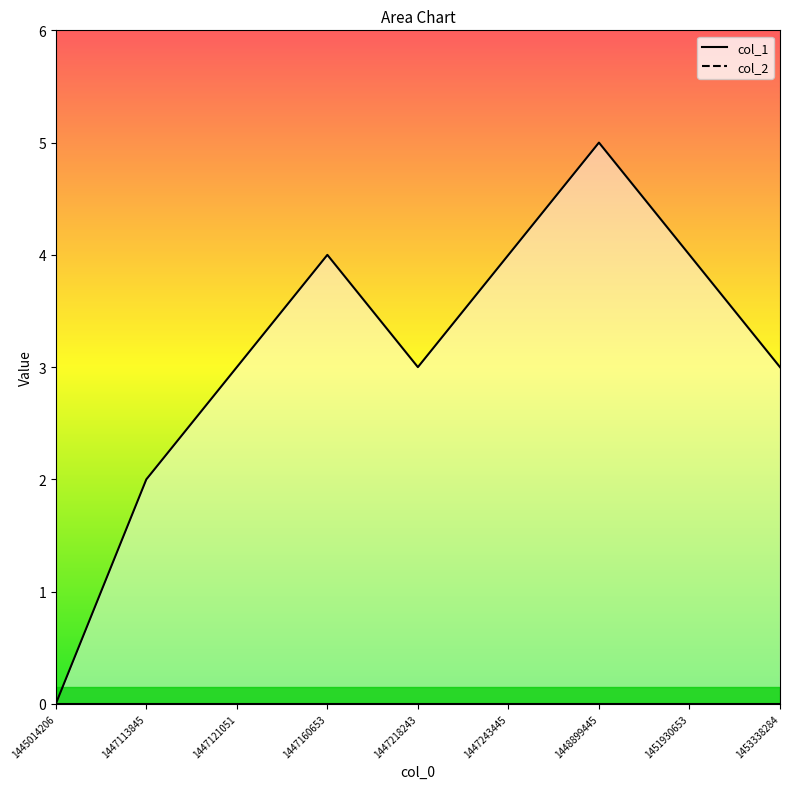

The value at 1447121051 is 4. True or false?

False